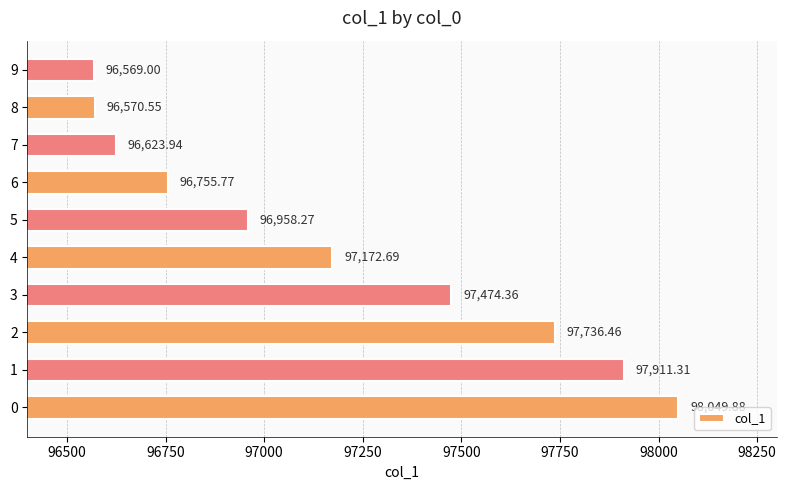

What is the difference between the second highest and minimum values?

1342.3